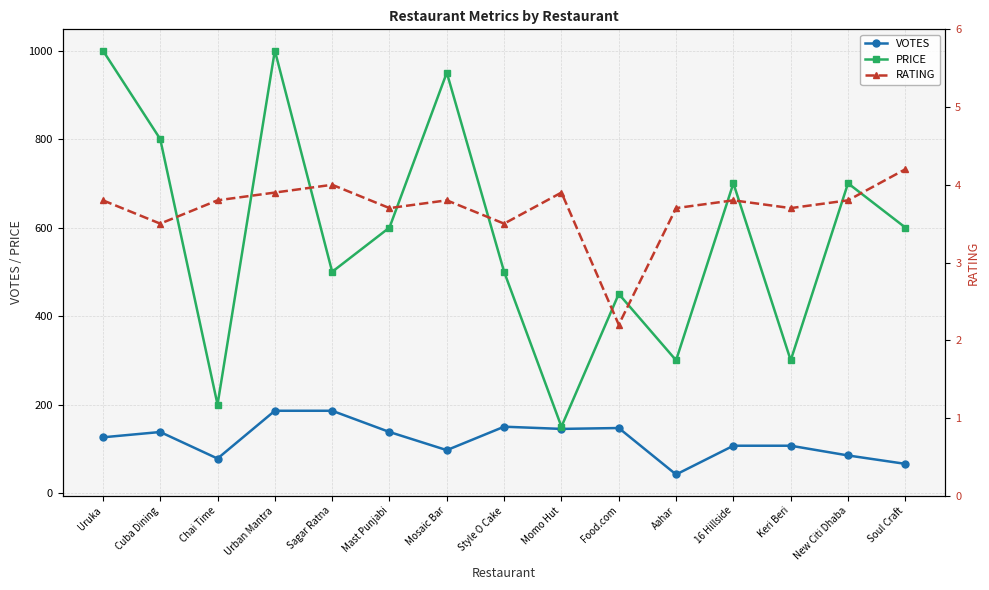

Which series has the largest total across all categories?

PRICE